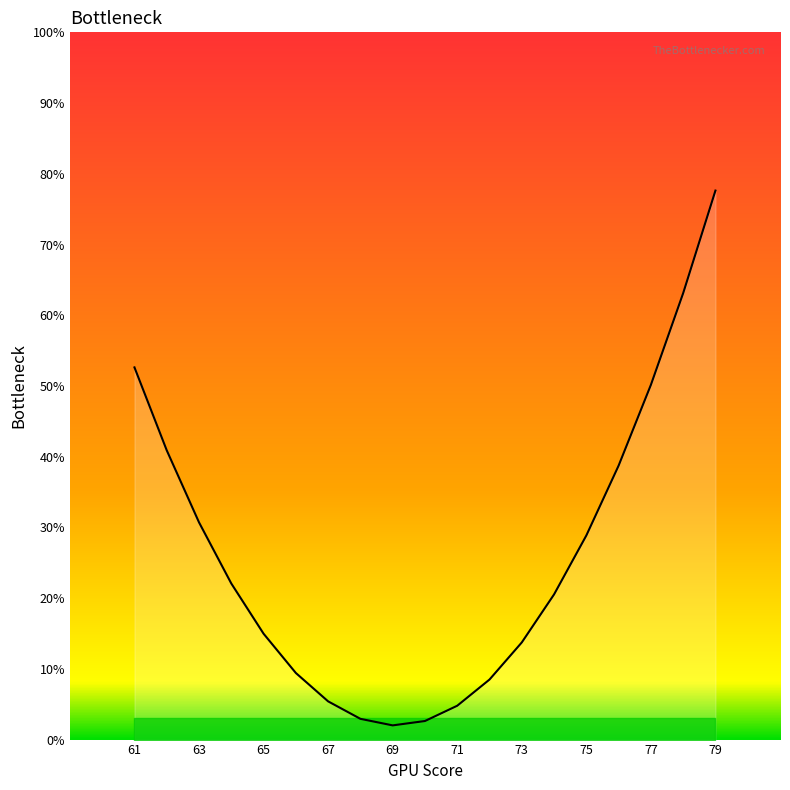

The chart shows a value of 12.0 at 61. True or false?

False